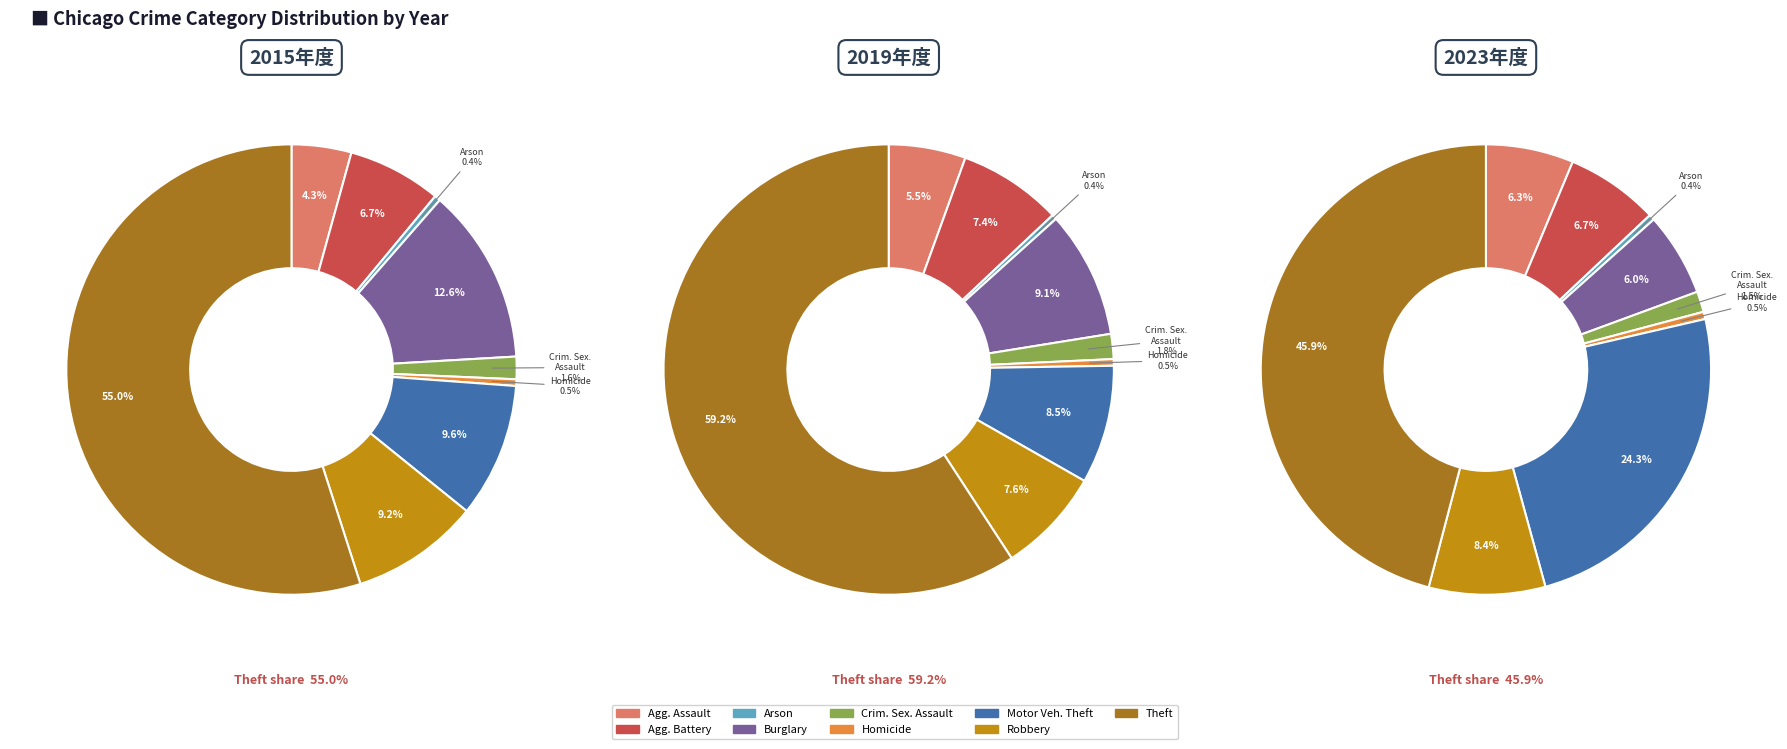

Does Theft represent more than half of the total?

Yes